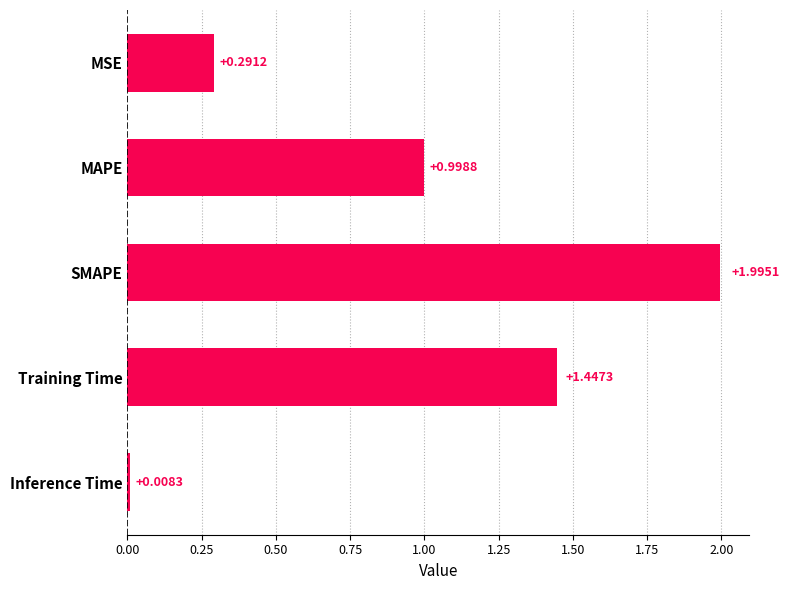

What is the average value?

0.9